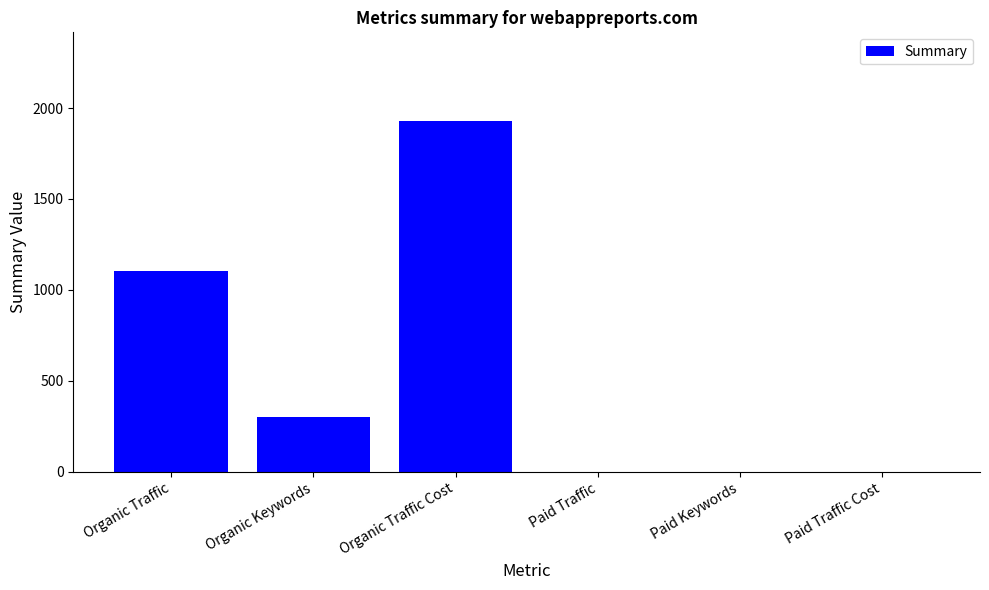

Are the bars horizontal?

No